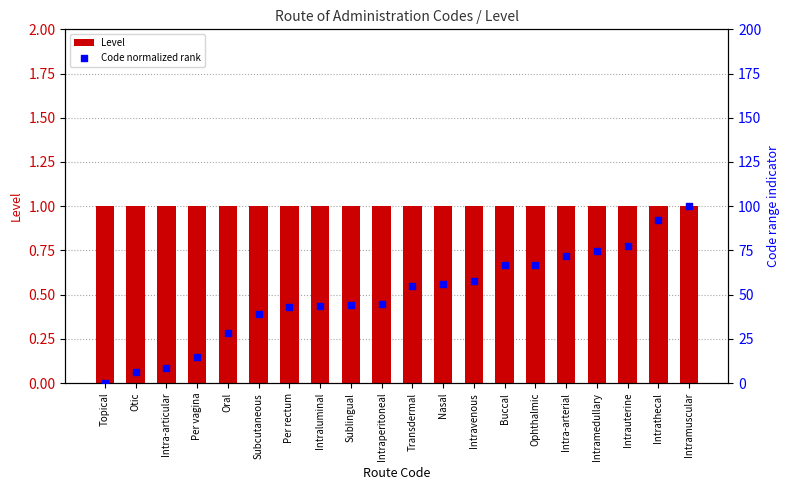

At which category is the sum across all series the highest?

Intramuscular